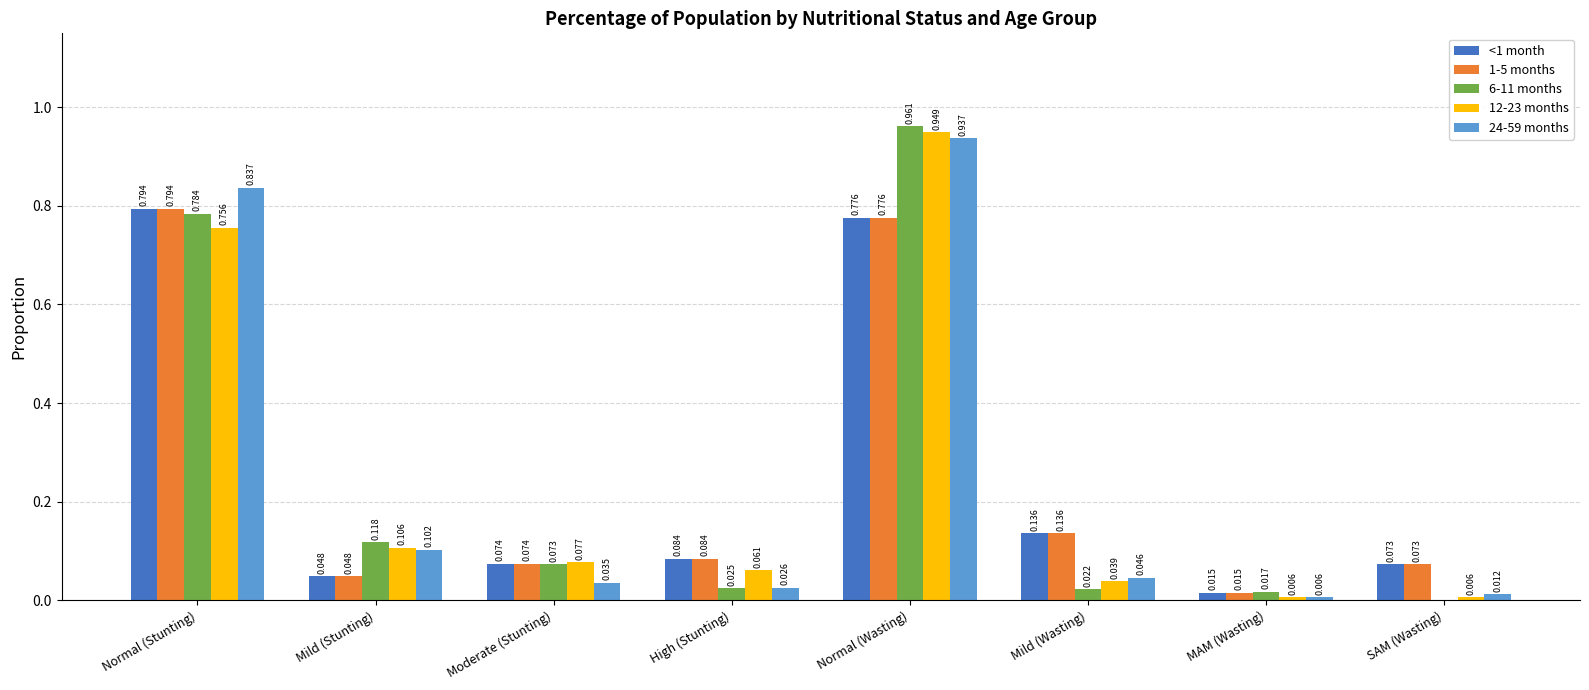

The 6-11 months series shows -0.7 at SAM (Wasting). True or false?

False